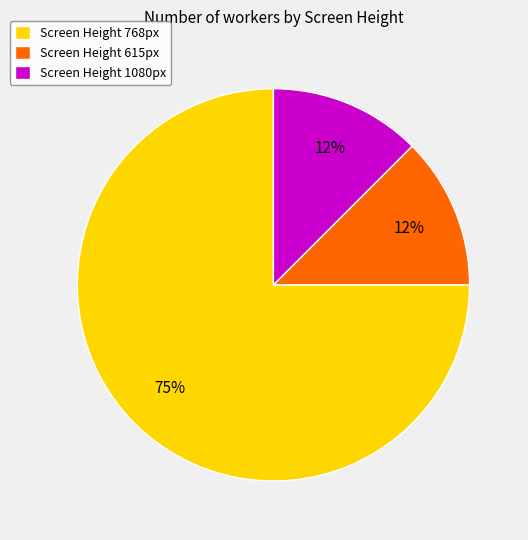

How many slices are in this pie chart?

3